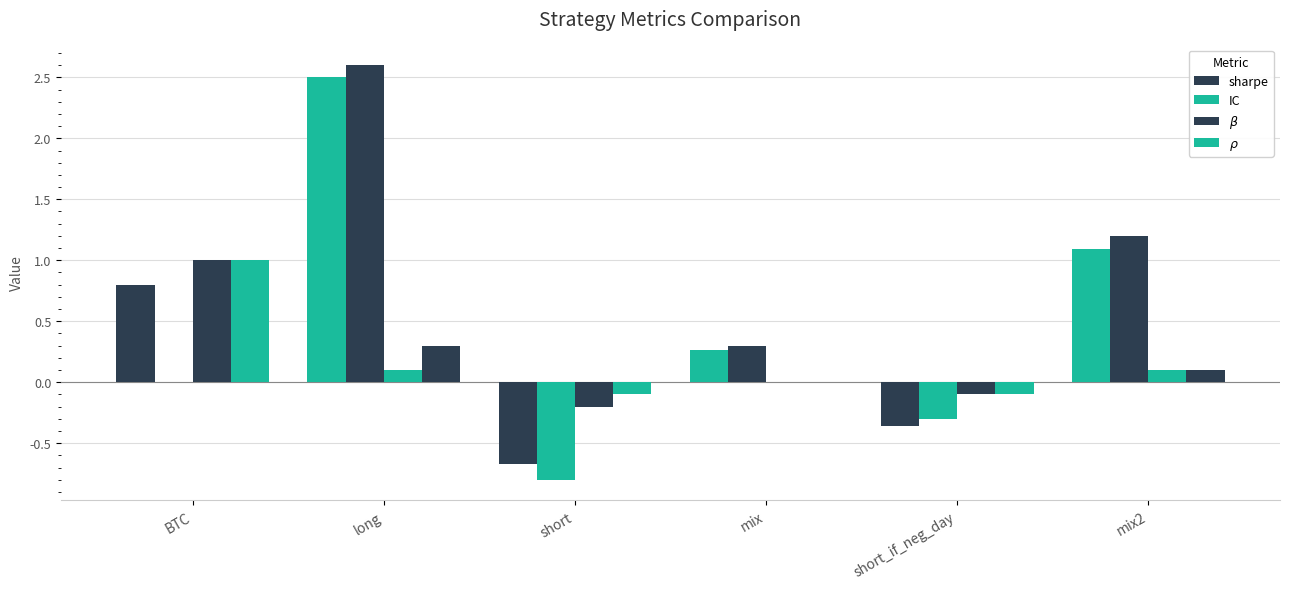

Which series has the largest range (max minus min)?

IC